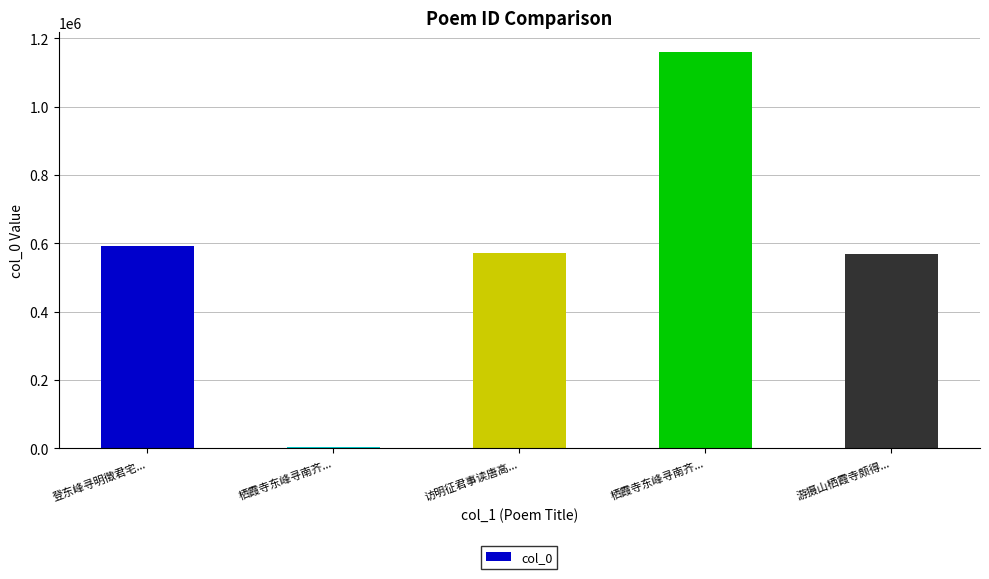

How many bars are there in total?

5